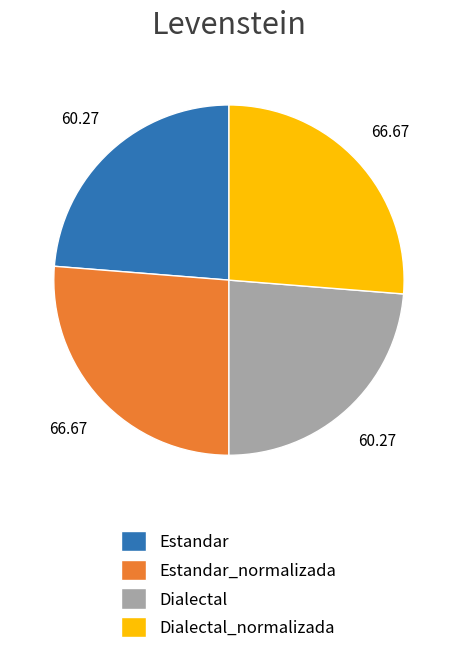

The Dialectal_normalizada slice represents 26% of the pie. True or false?

True